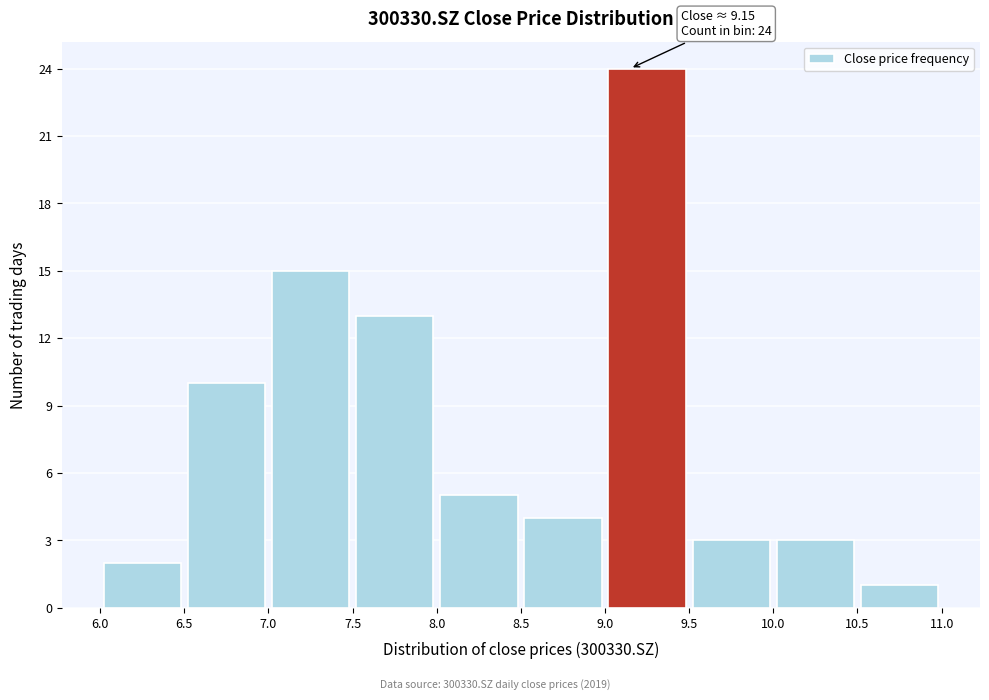

Over which range of the x-axis is the bar tallest?

9.0 to 9.5